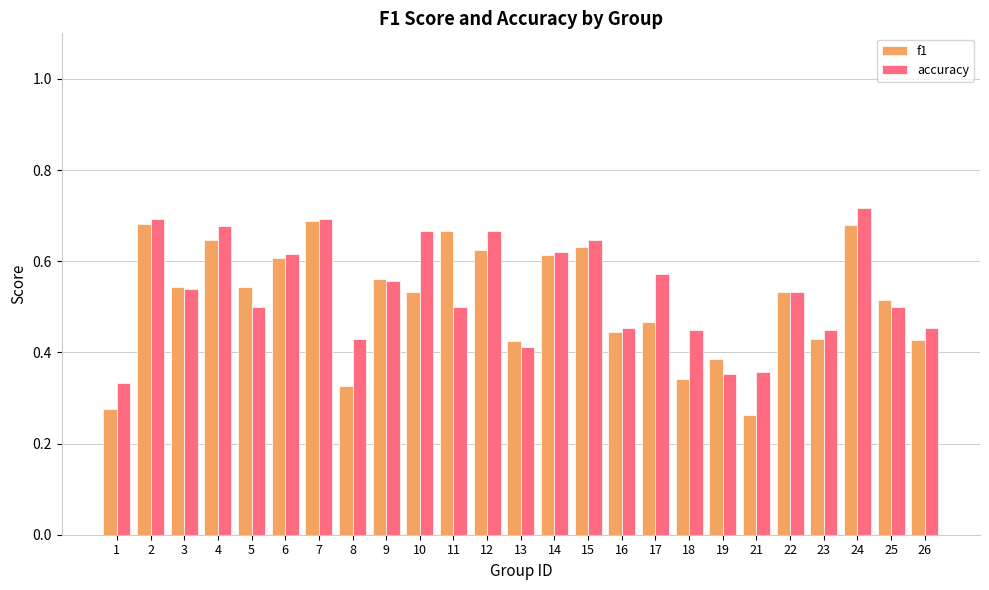

What is the sum of all accuracy values?

13.4